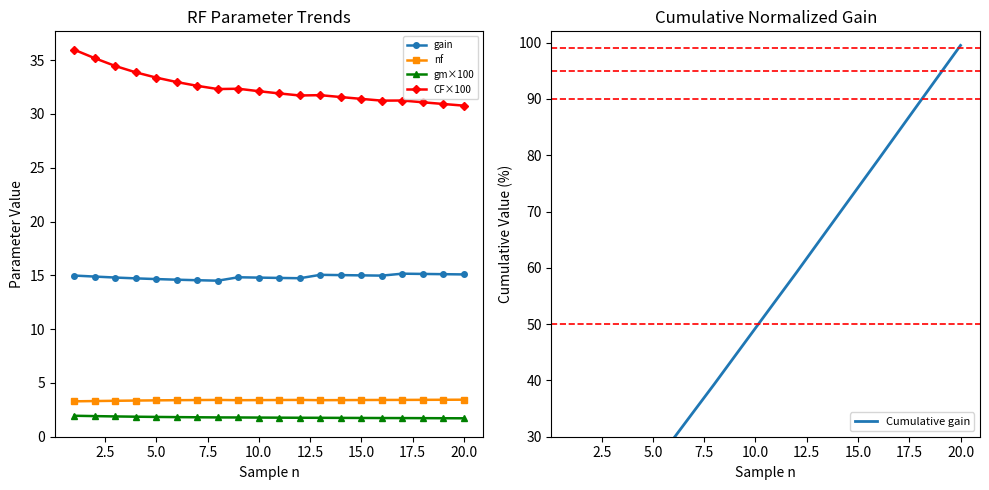

What is the average value of the CF×100 series?

32.4